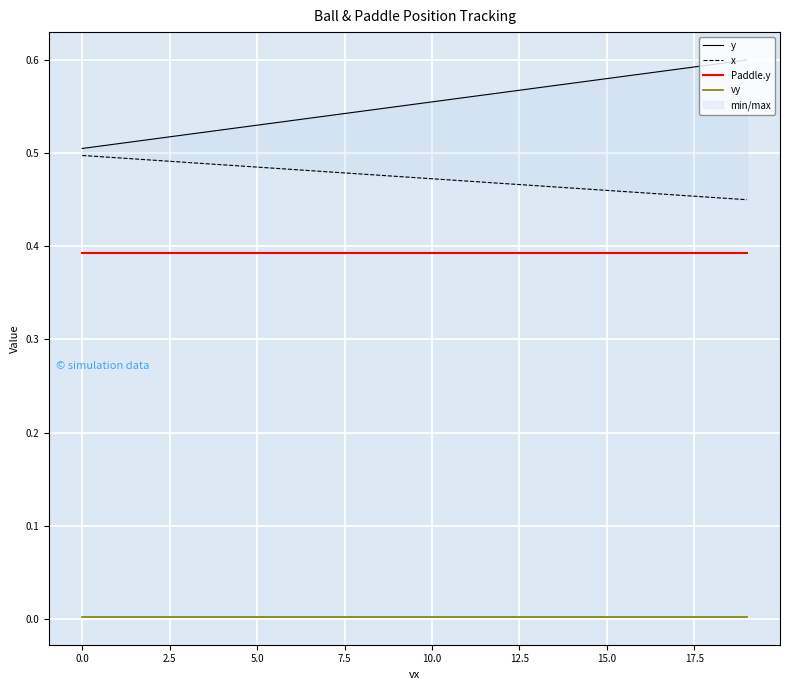

What is the label of the 10th point from the right?

10